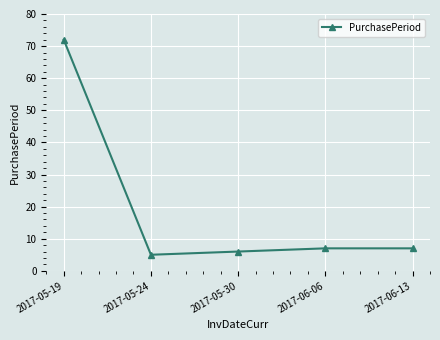

Where does the data first go above 7?

2017-05-19